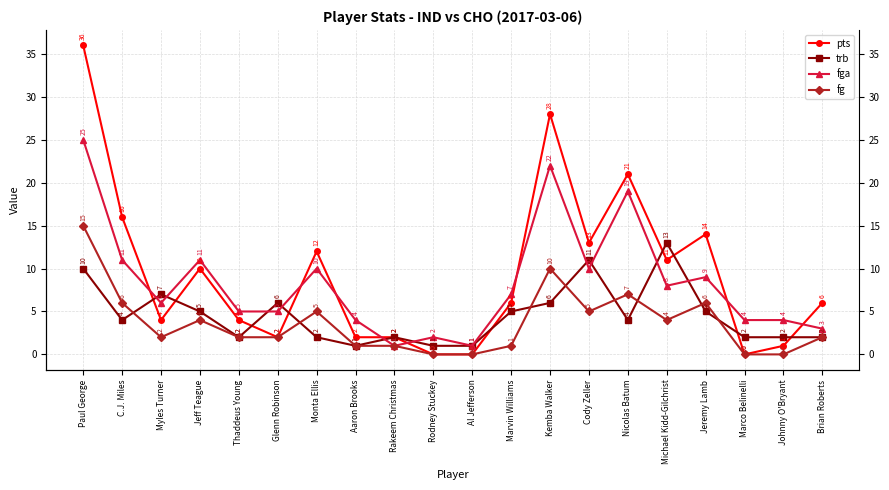

Which label corresponds to the largest value in the chart?

Paul George